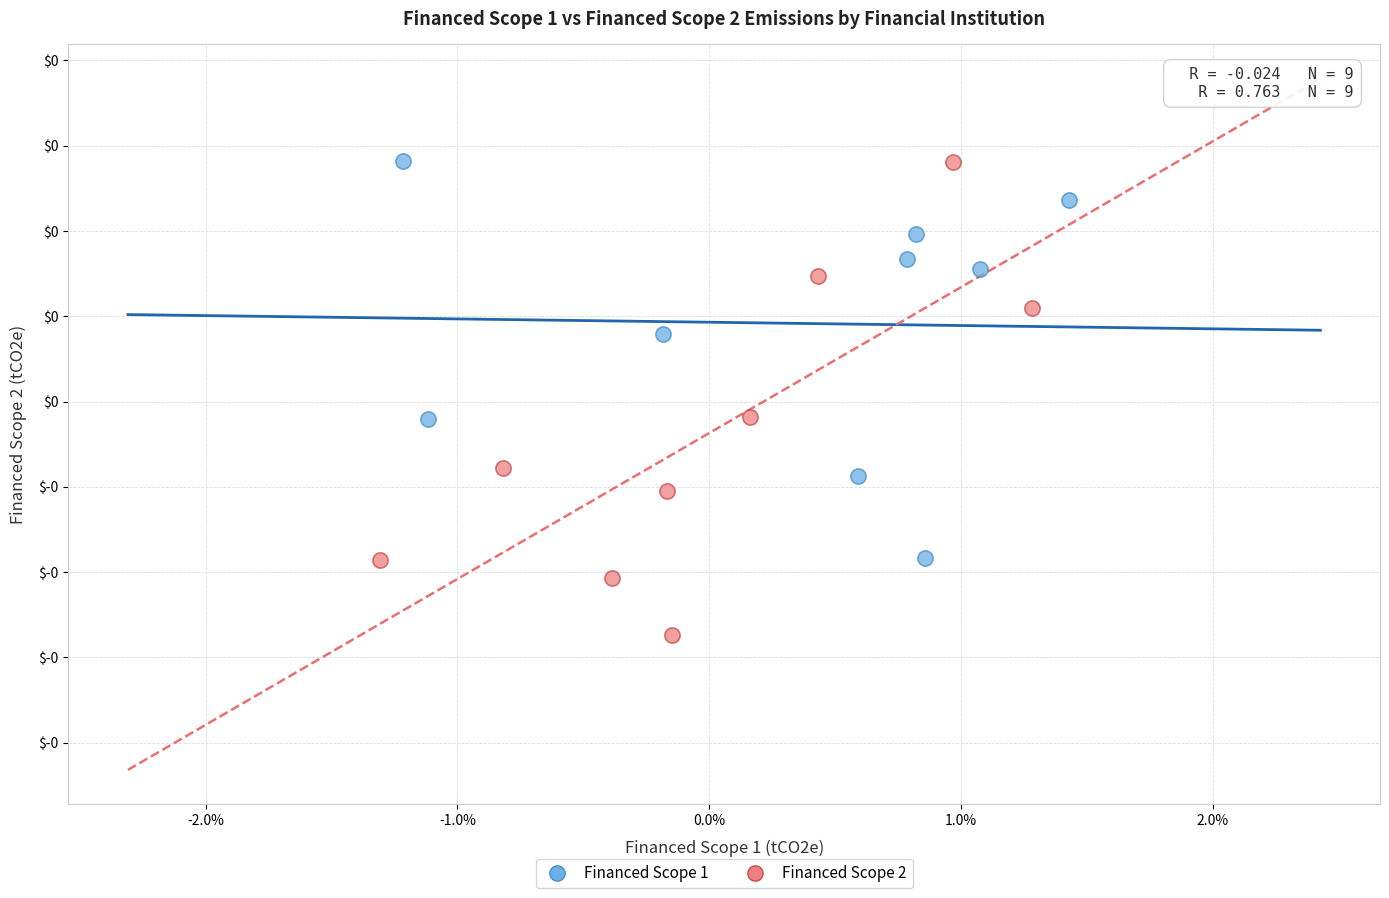

What are all the series names shown in the legend?

Financed Scope 1, Financed Scope 2